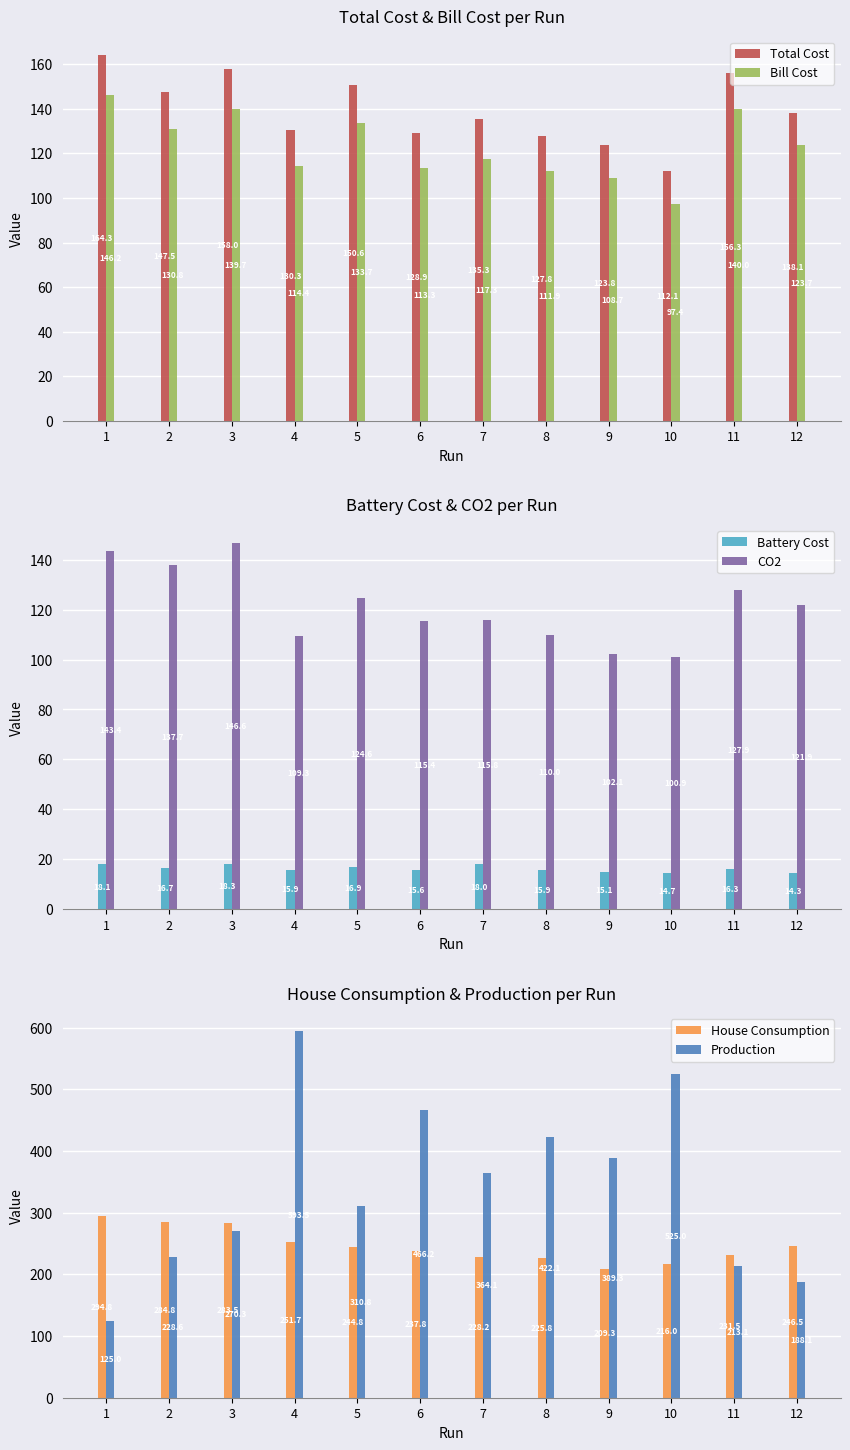

The Production series shows 651.3 at 6. True or false?

False